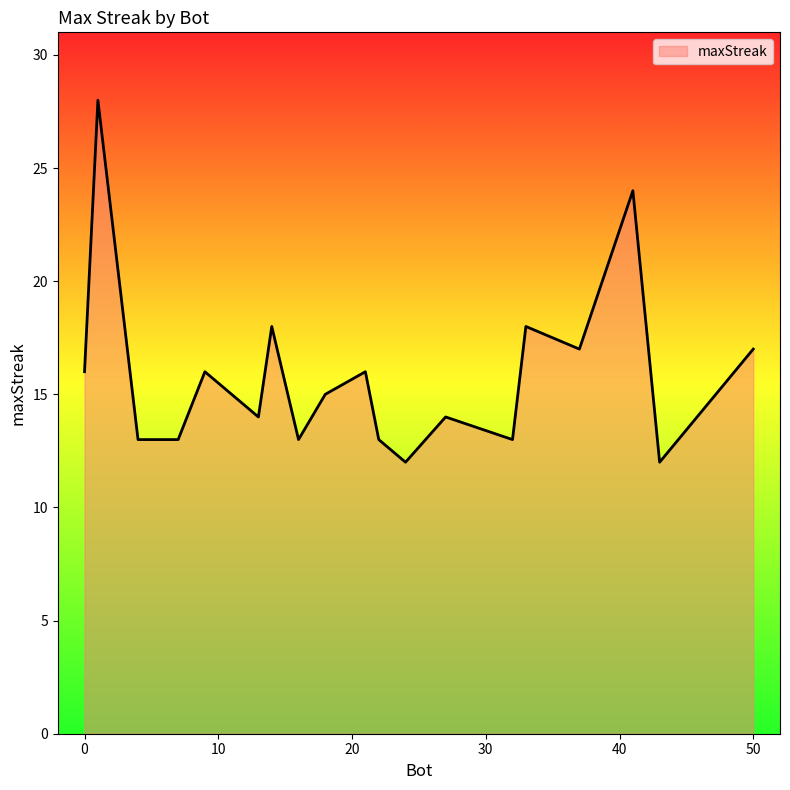

What is the smallest value displayed?

12